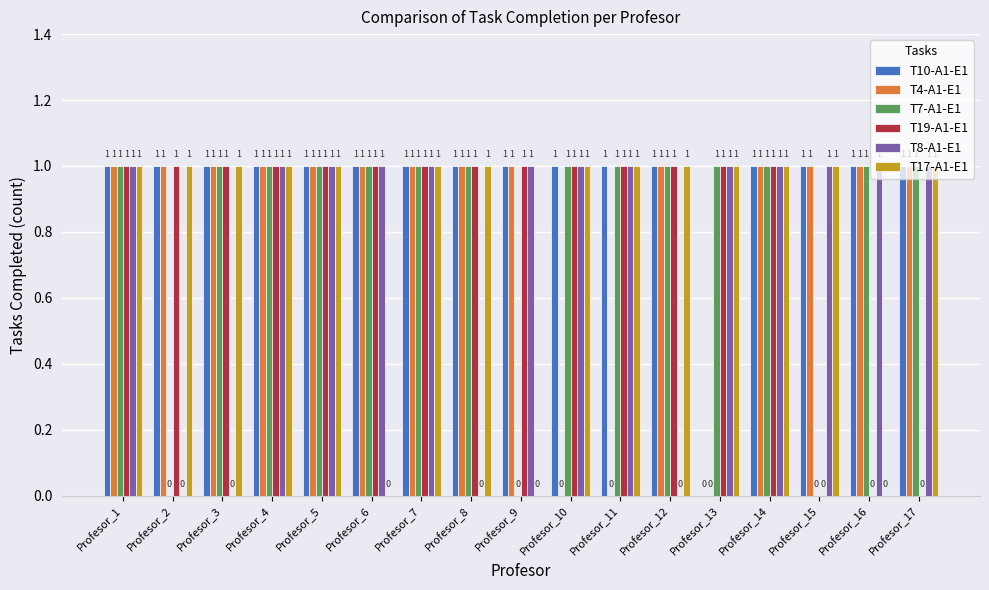

True or false: T17-A1-E1 has a value of 0 at Profesor_6.

True